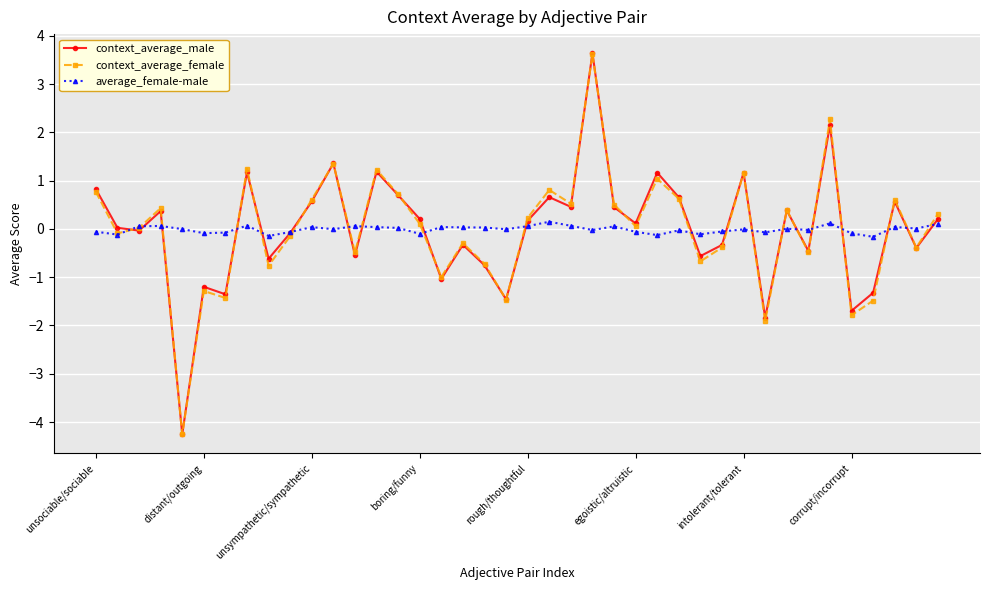

What is the sum of all average_female-male values?

-0.4